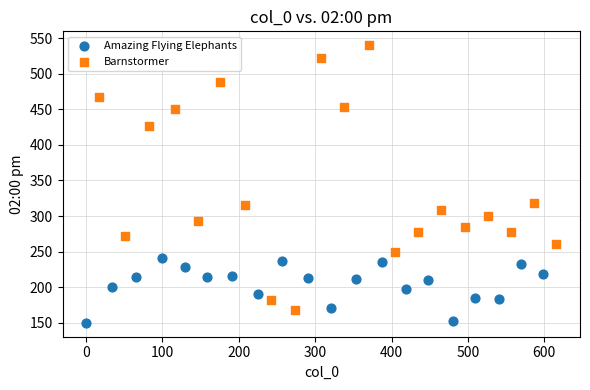

Which series contains the highest Y value?

Barnstormer